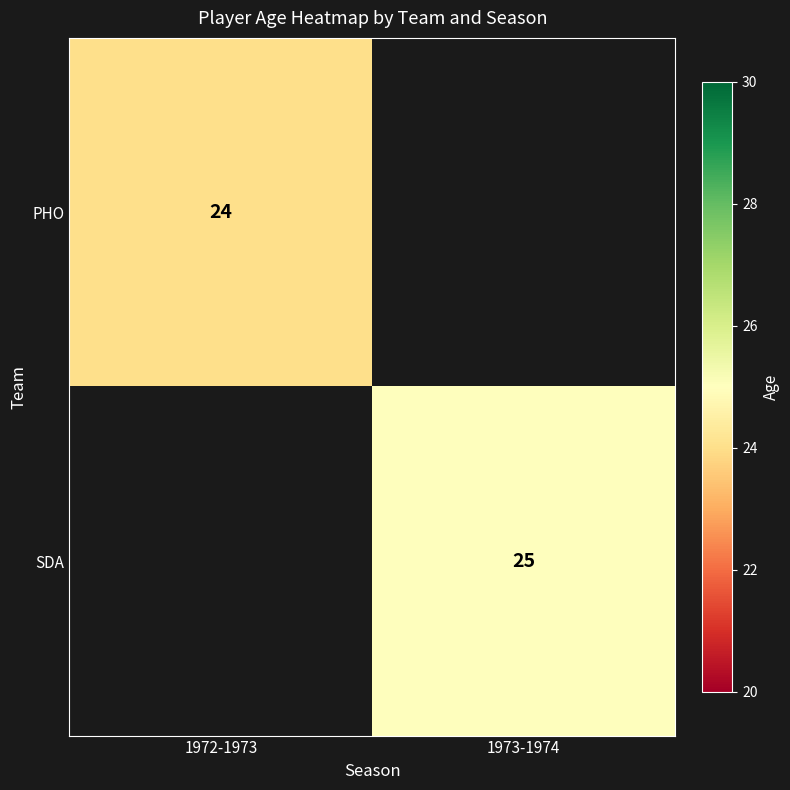

True or false: PHO has a value of 24 at 1972-1973.

True